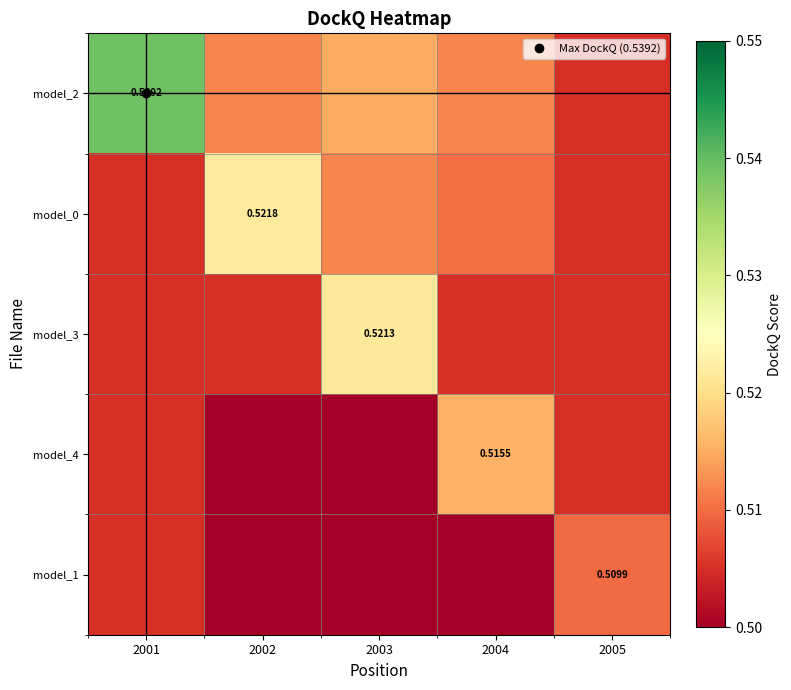

The value of model_4 at 2002 is 0.5. True or false?

True